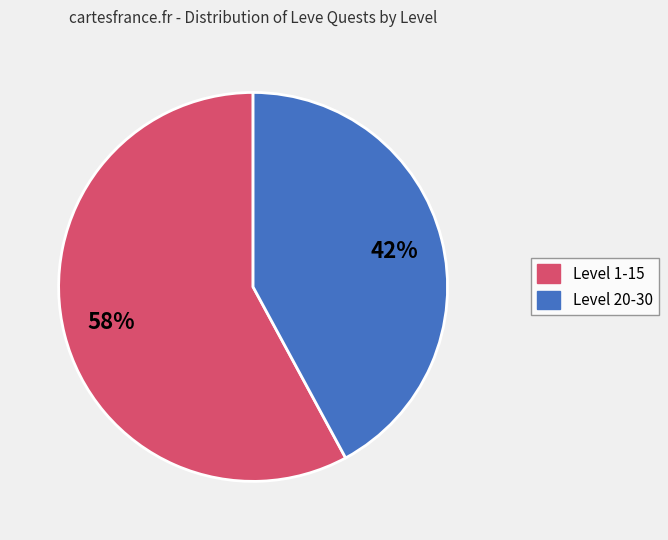

Which category has the smallest portion of the pie?

Level 20-30